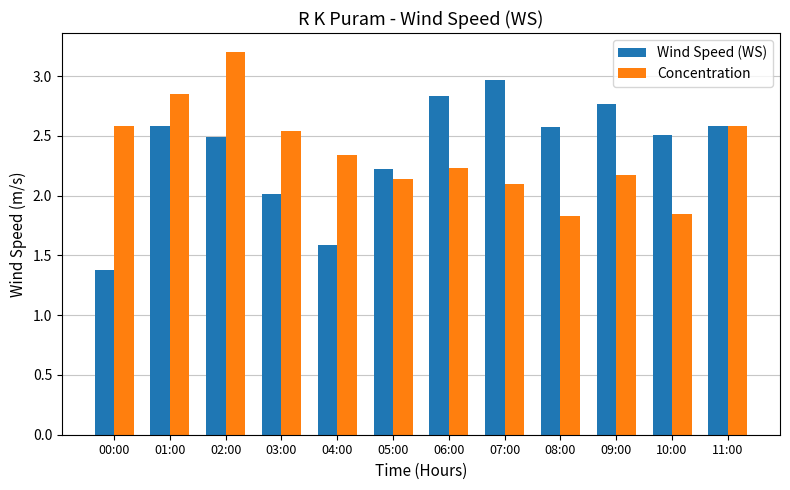

Does the chart contain stacked bars?

No